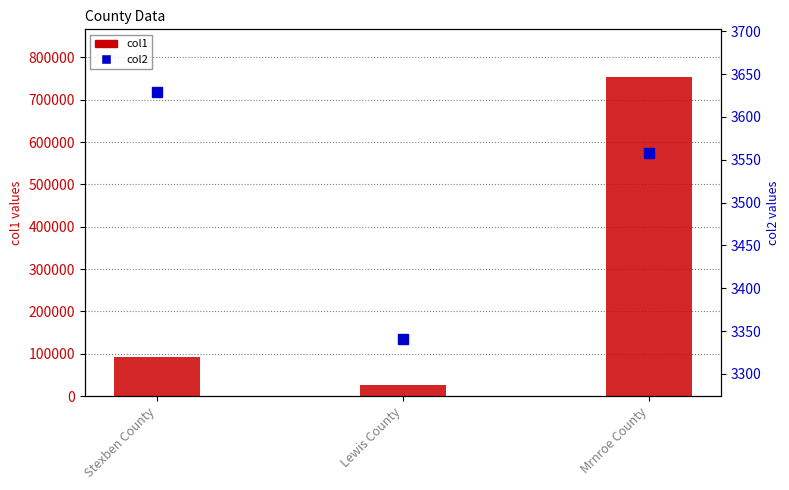

Read the col2 value at Lewis County.

3341.0